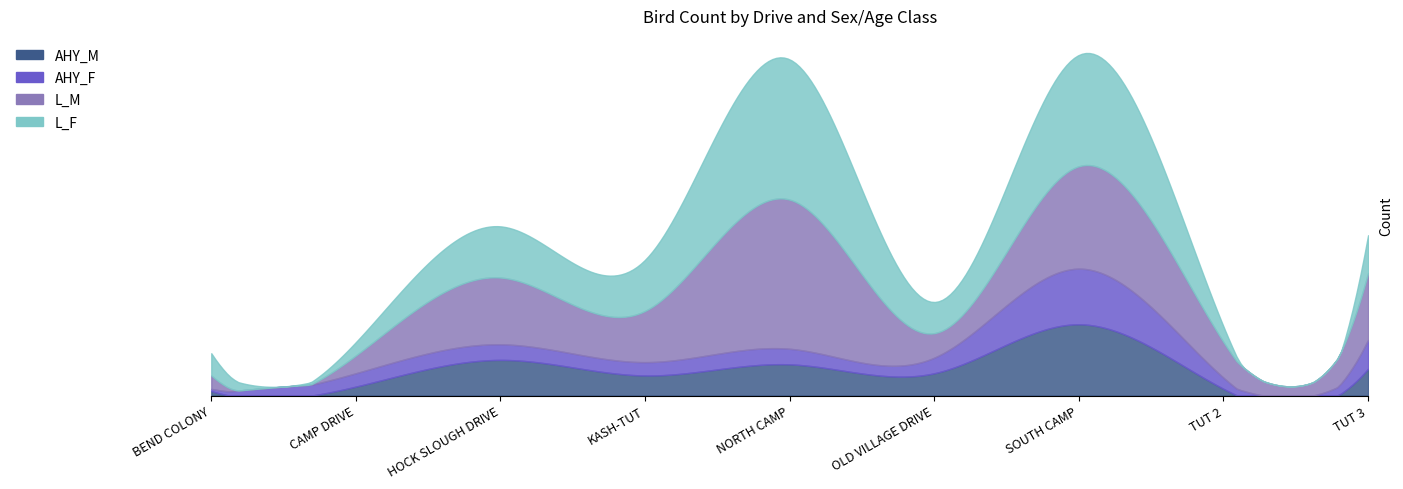

What is the total value across all series at KASH-TUT?

61